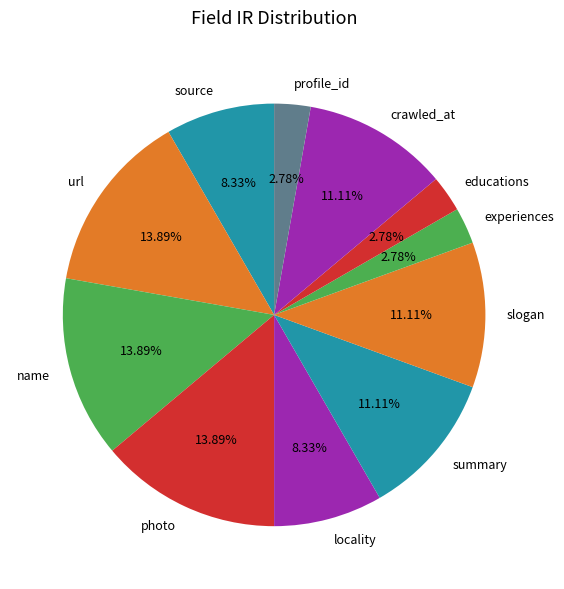

Approximately how many times larger is the value at url compared to educations?

5.0